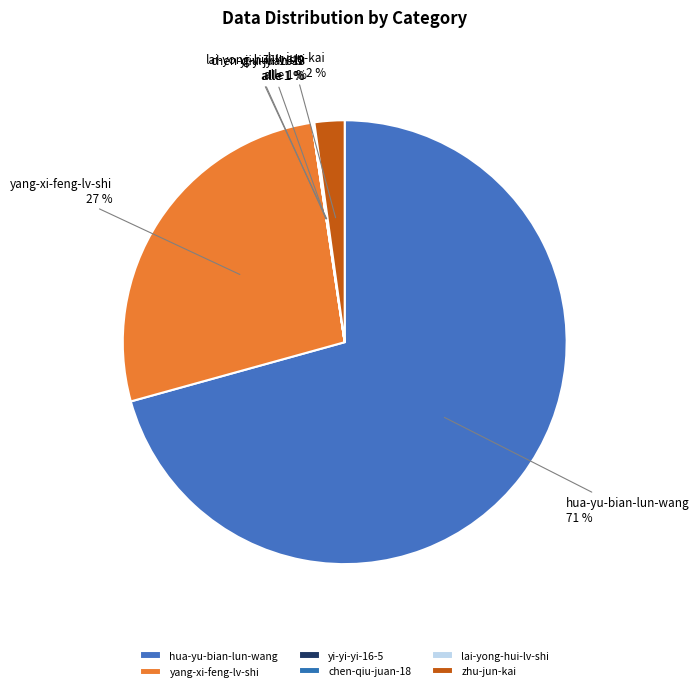

How many segments does this pie chart have?

6